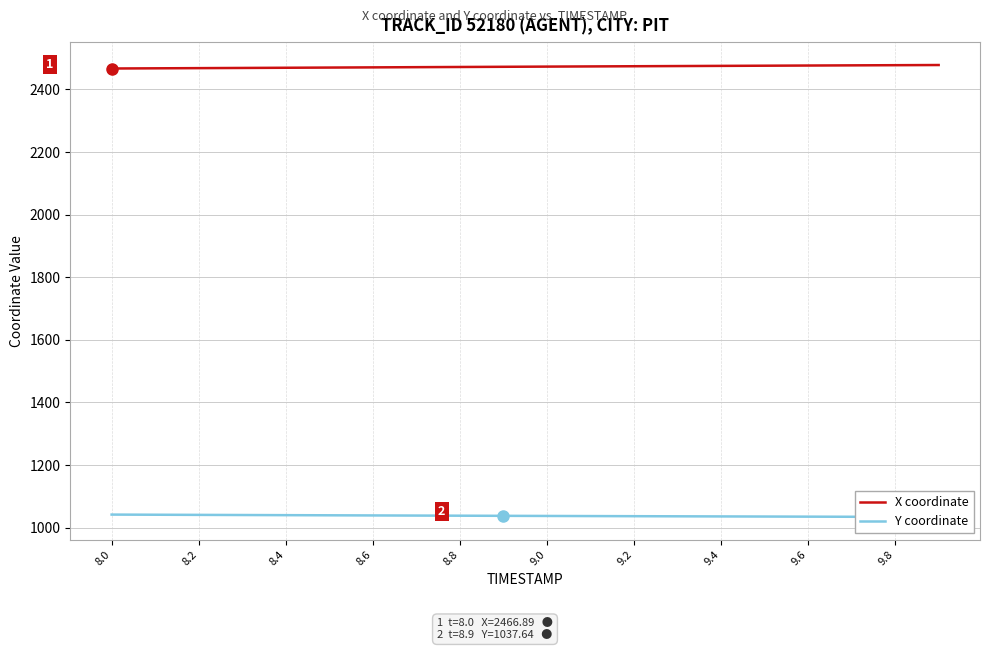

What is the average value of the X coordinate series?

2472.6